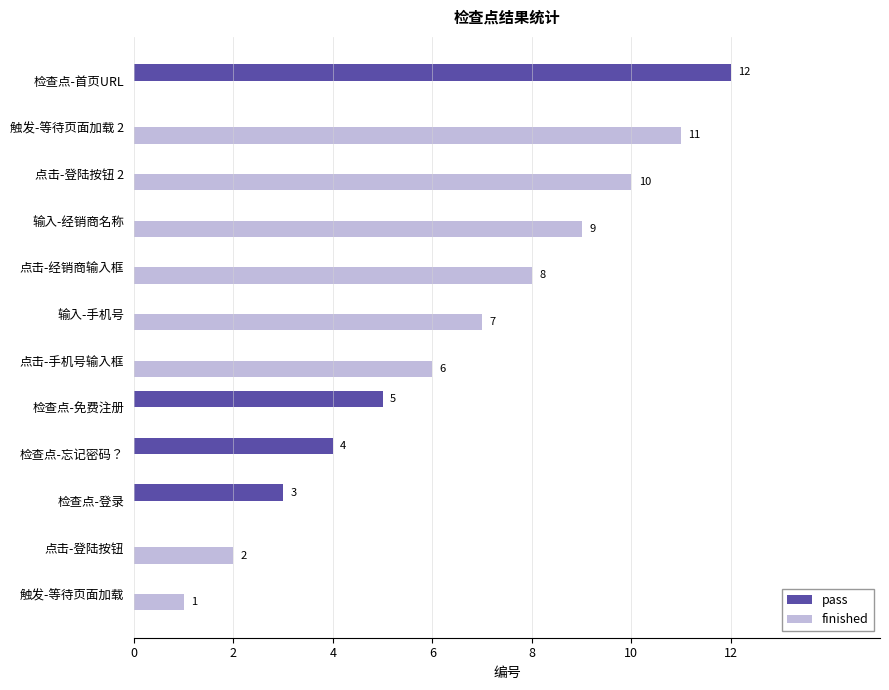

What is the total value across all series at 点击-经销商输入框?

8